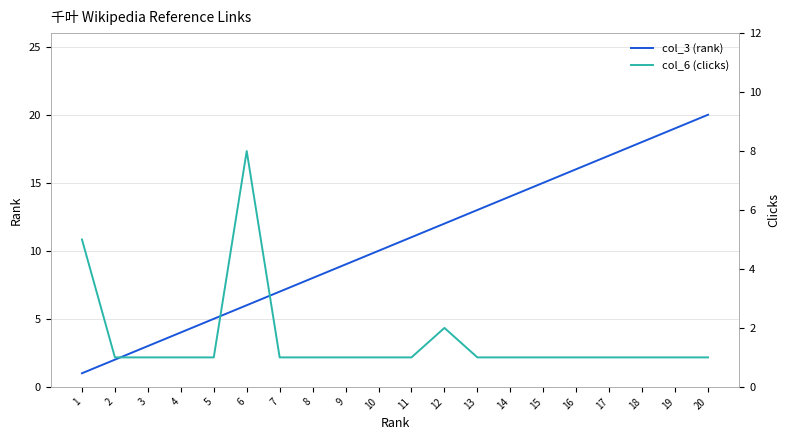

At which label does col_3 (rank) reach its minimum?

1